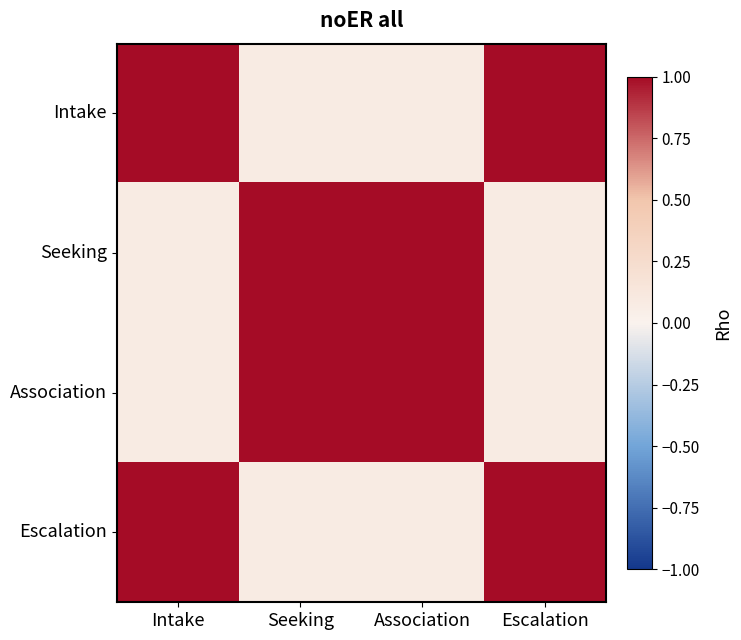

At Seeking, list the series in order from largest to smallest.

Seeking, Association, Intake, Escalation